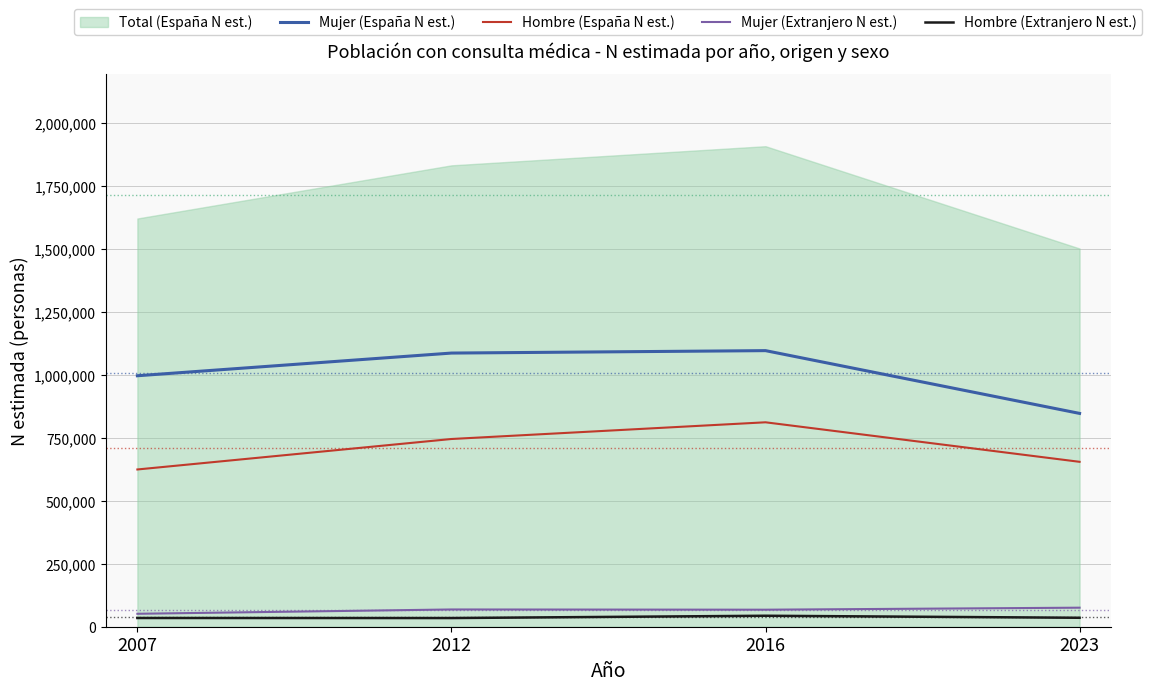

The value of Mujer (España N est.) at 2023 is 1486260. True or false?

False